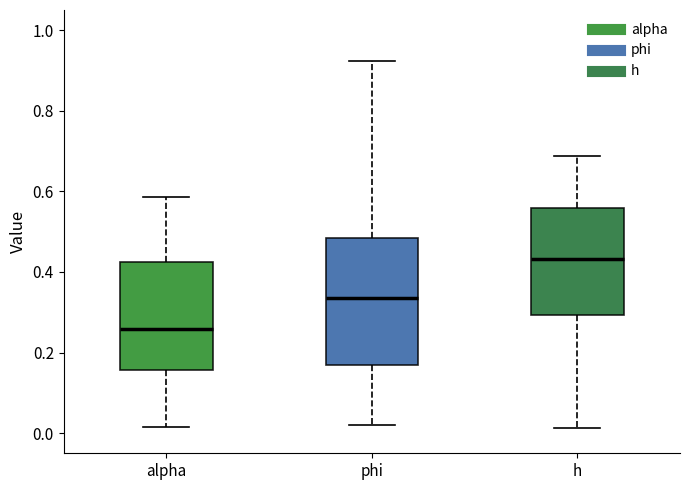

Which box's median line is the highest?

h